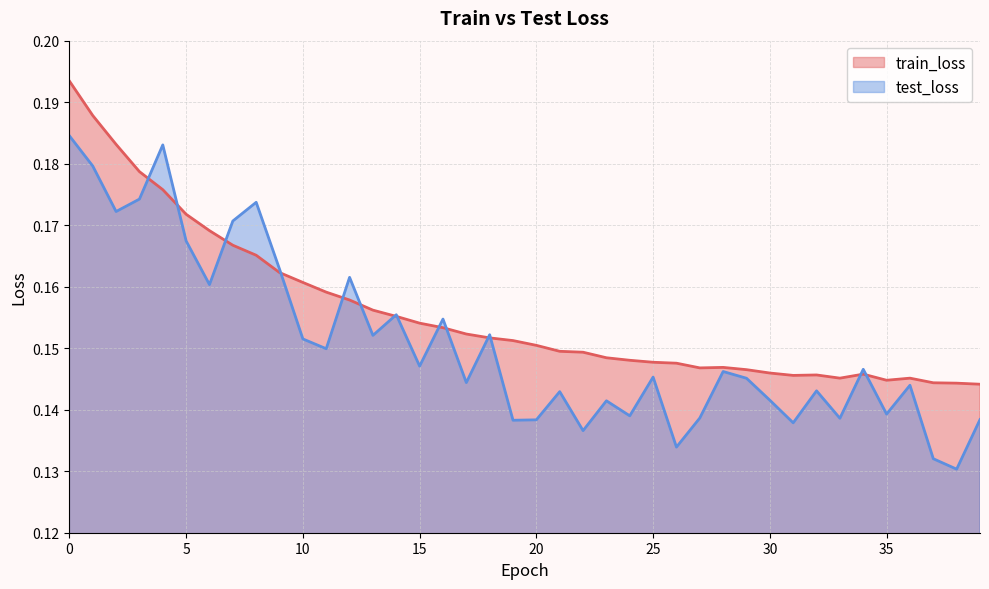

Where is the first local minimum for test_loss?

2